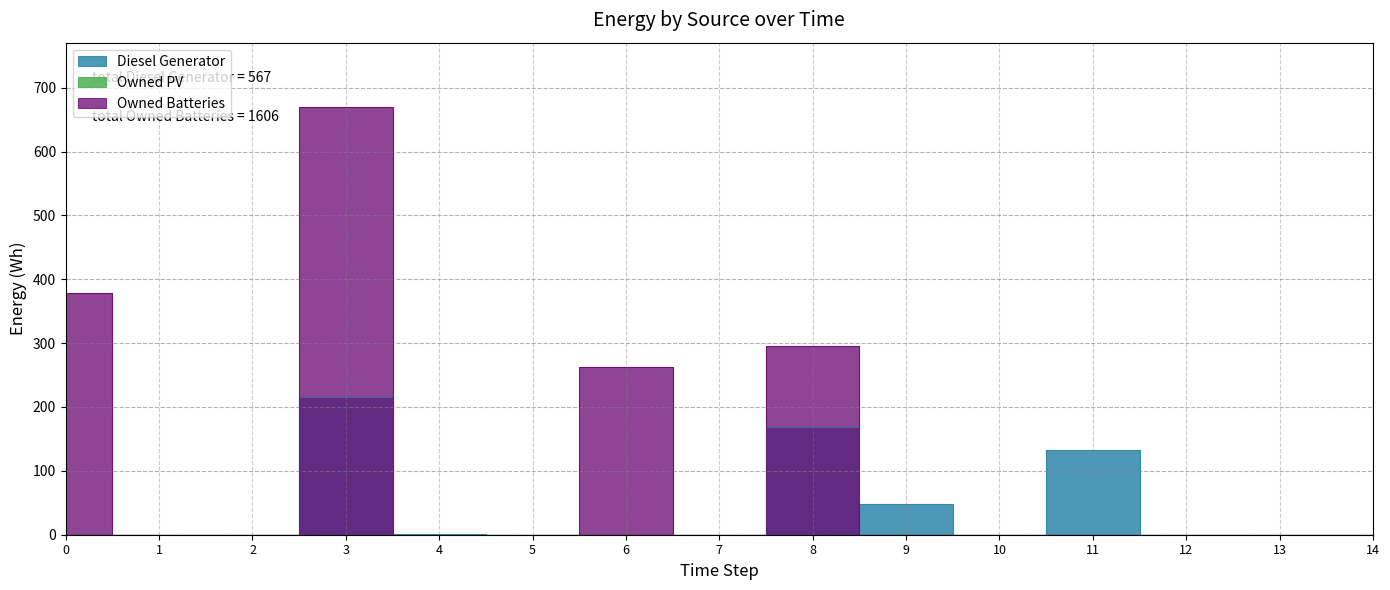

At which category does Owned Batteries reach its first local peak?

3